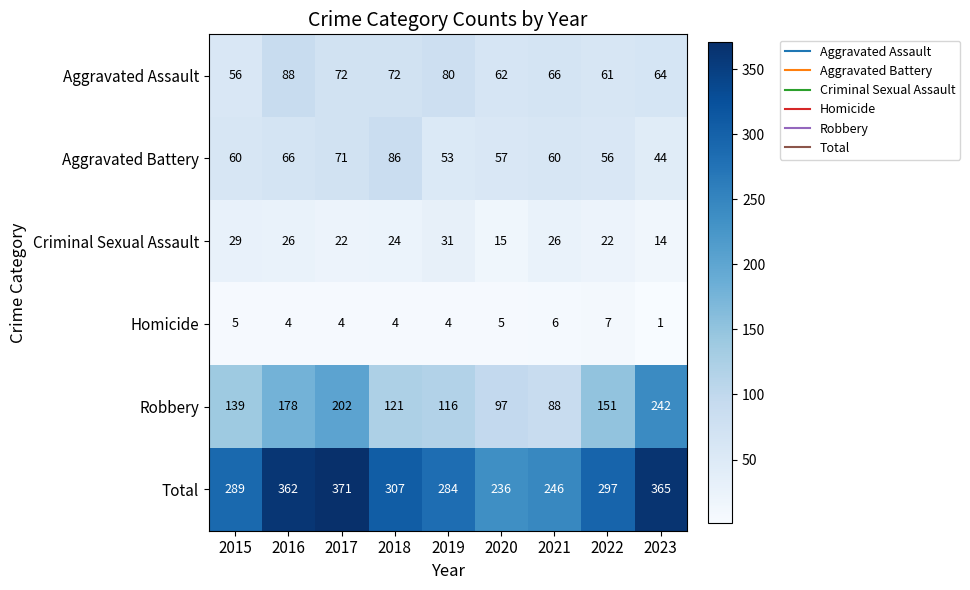

What is the total value across all series at 2018?

614